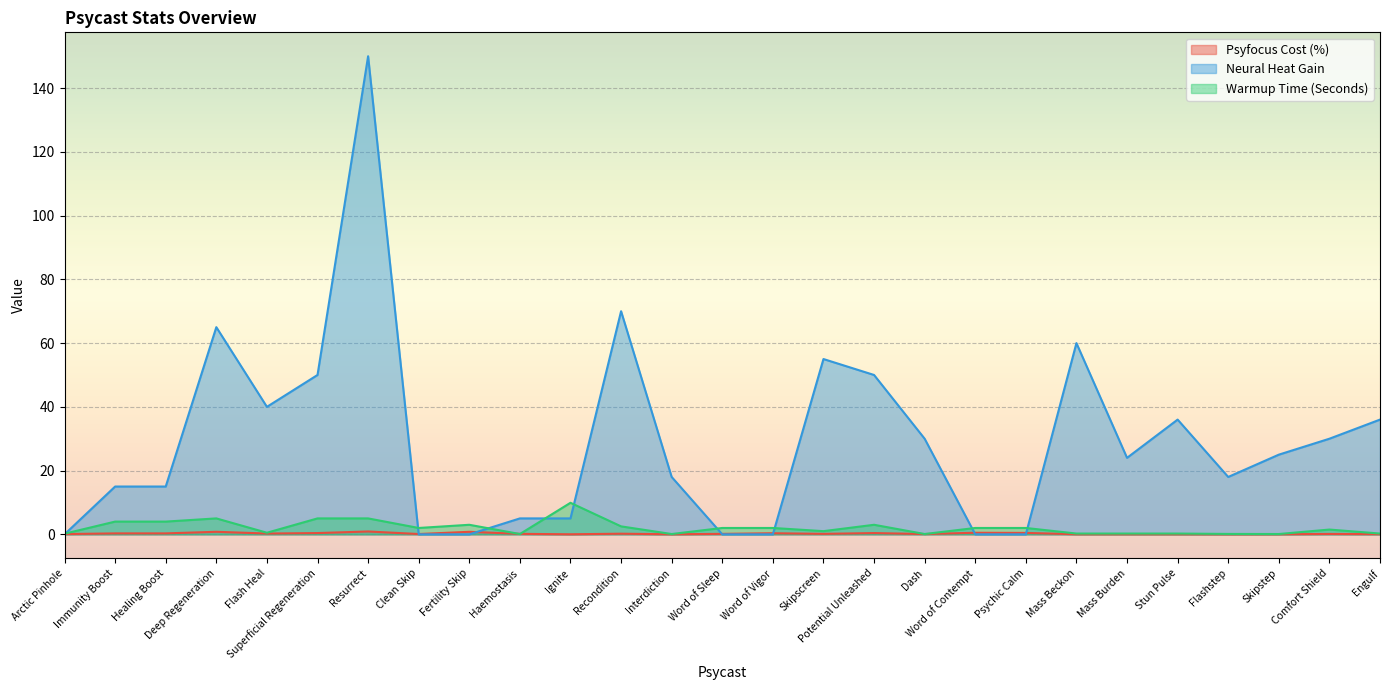

At which category does Neural Heat Gain reach its first local peak?

Deep Regeneration